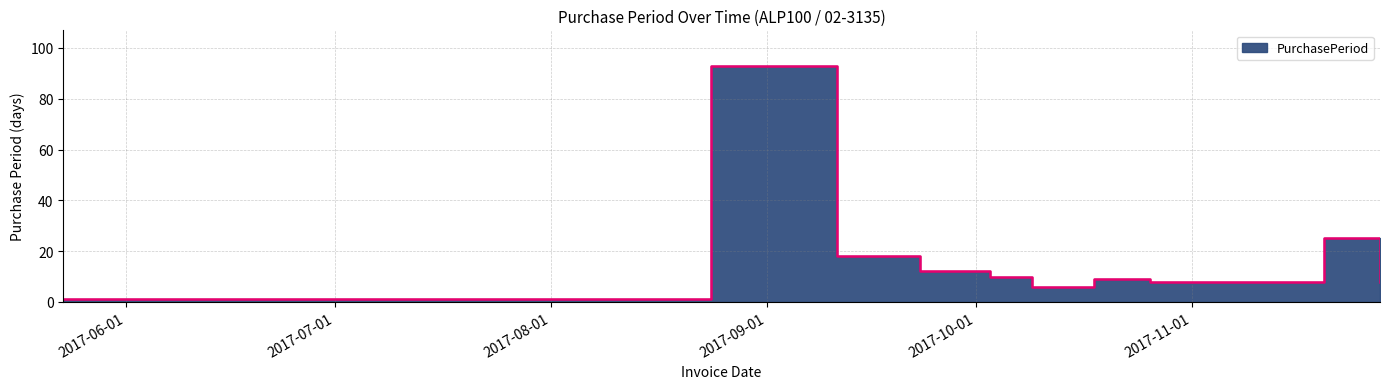

At which category does the data reach its first local valley?

2017-10-09